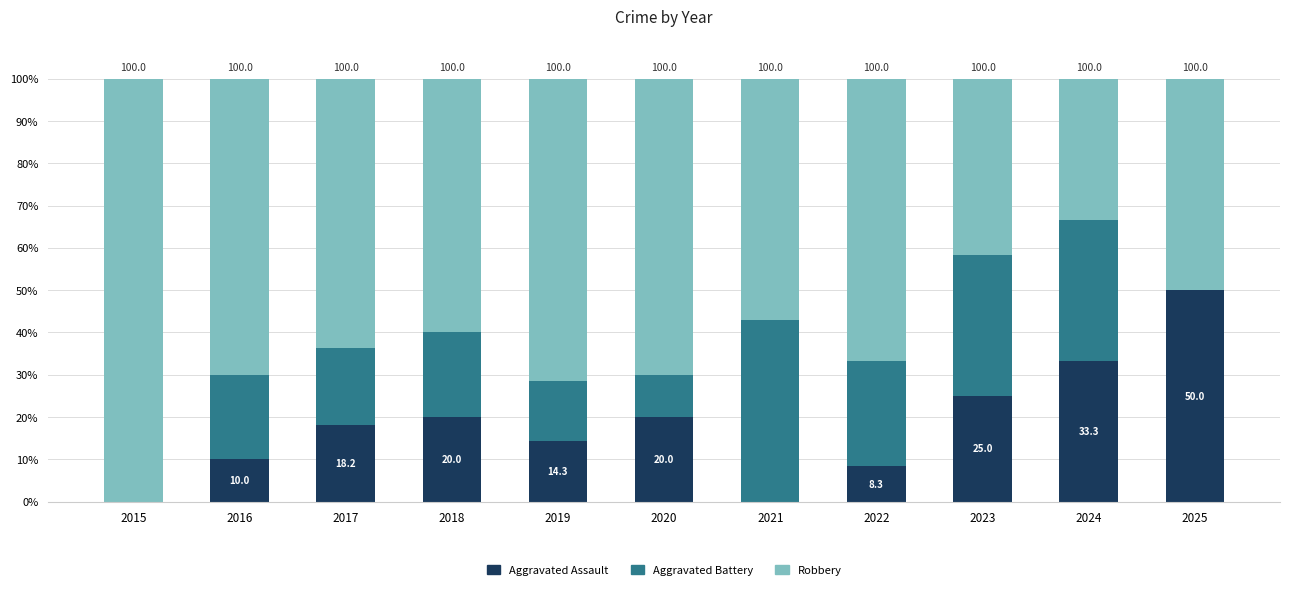

Are the bars grouped side by side (vs. stacked)?

No